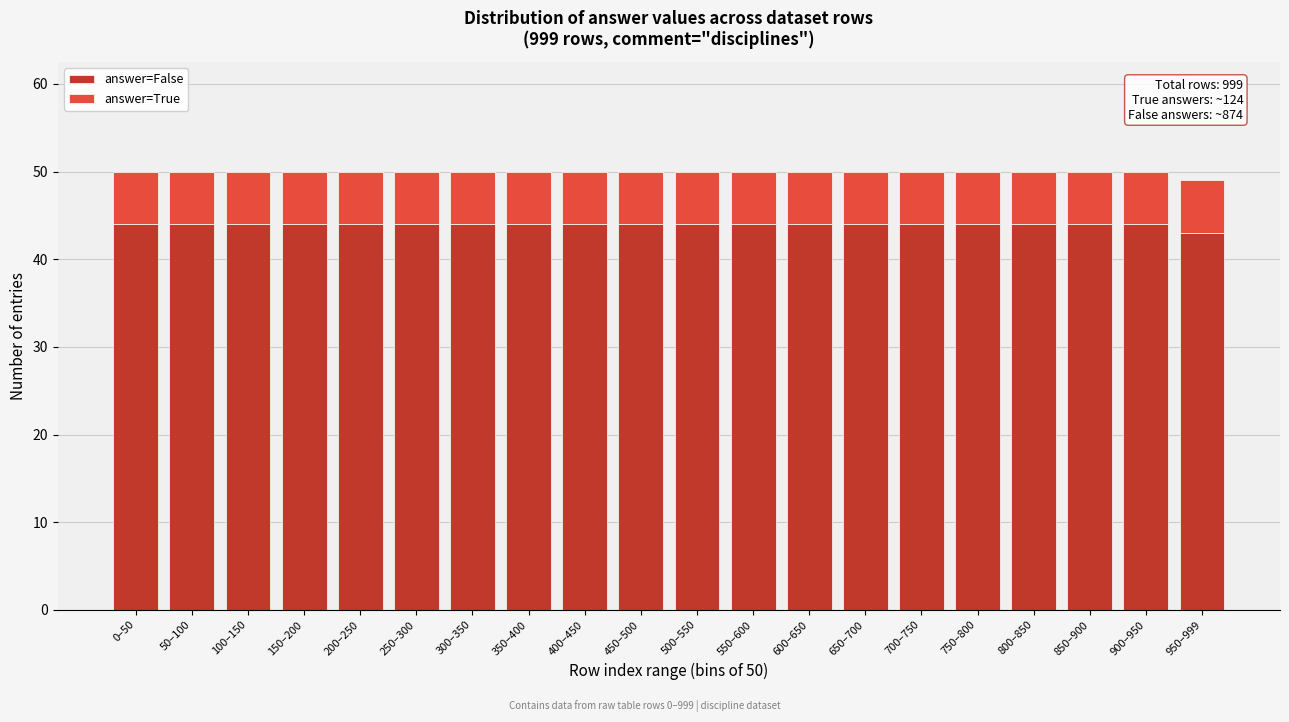

What is the maximum value for answer=False?

44